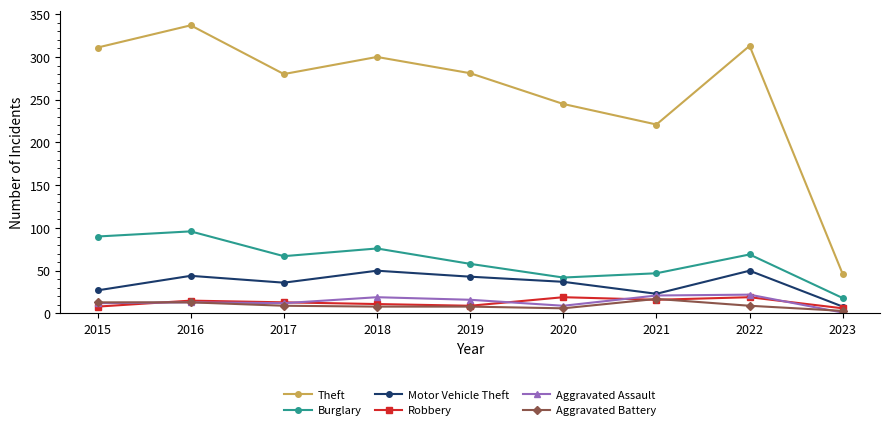

At which label does Motor Vehicle Theft reach its minimum?

2023